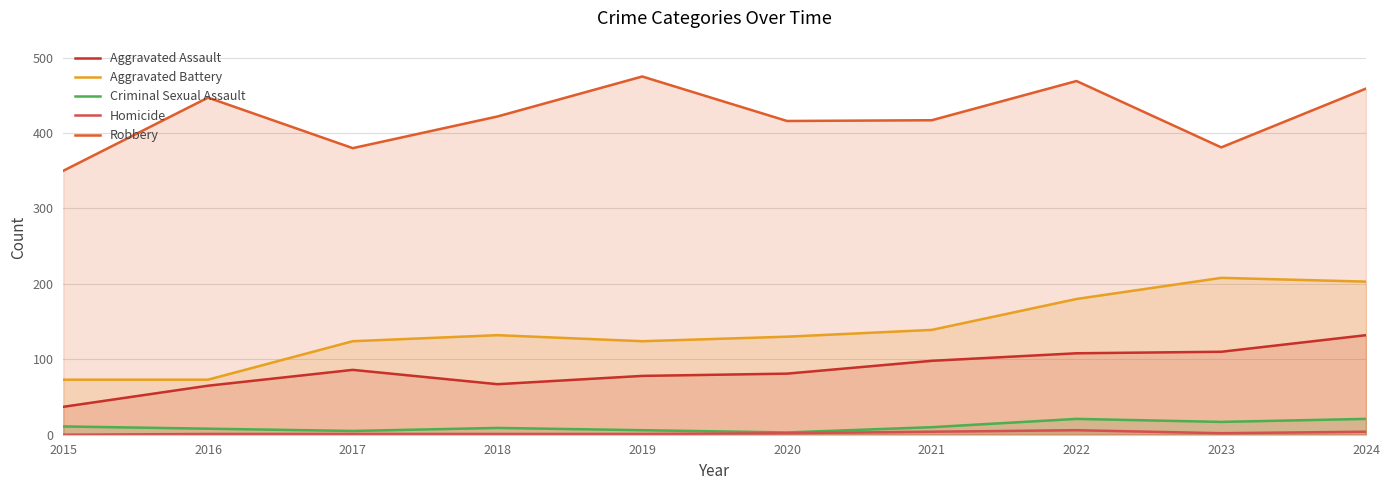

What are all the series names shown in the legend?

Aggravated Assault, Aggravated Battery, Criminal Sexual Assault, Homicide, Robbery